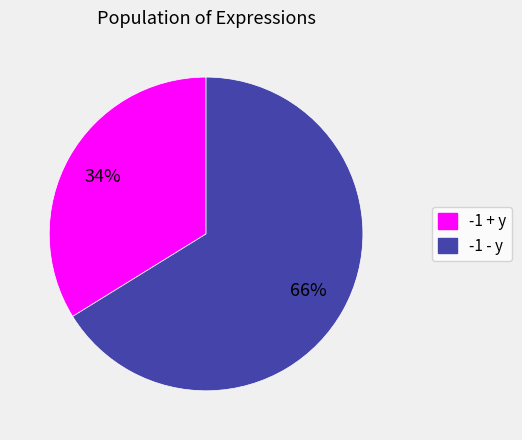

To the nearest percent, what percentage of the pie is -1 - y?

66%